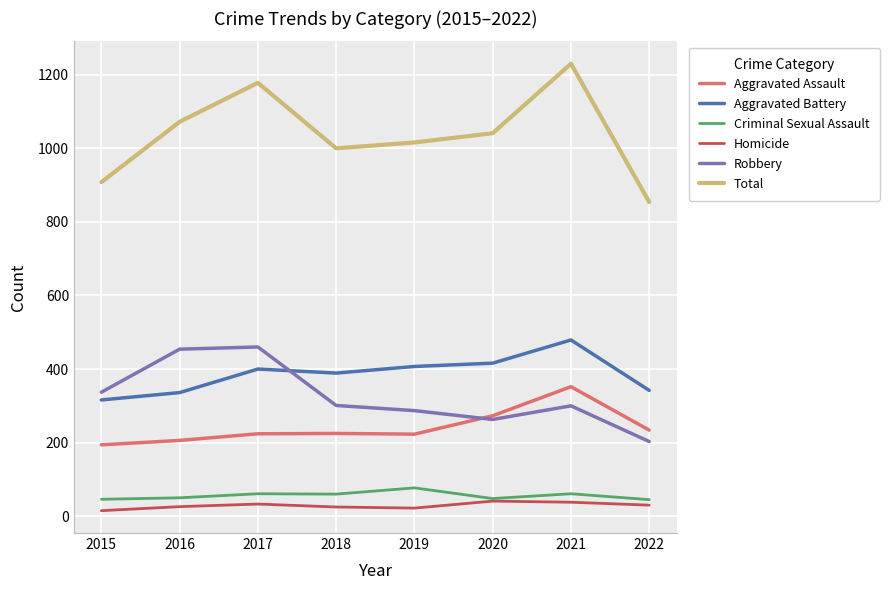

Which series changed the most between 2017 and 2018?

Total